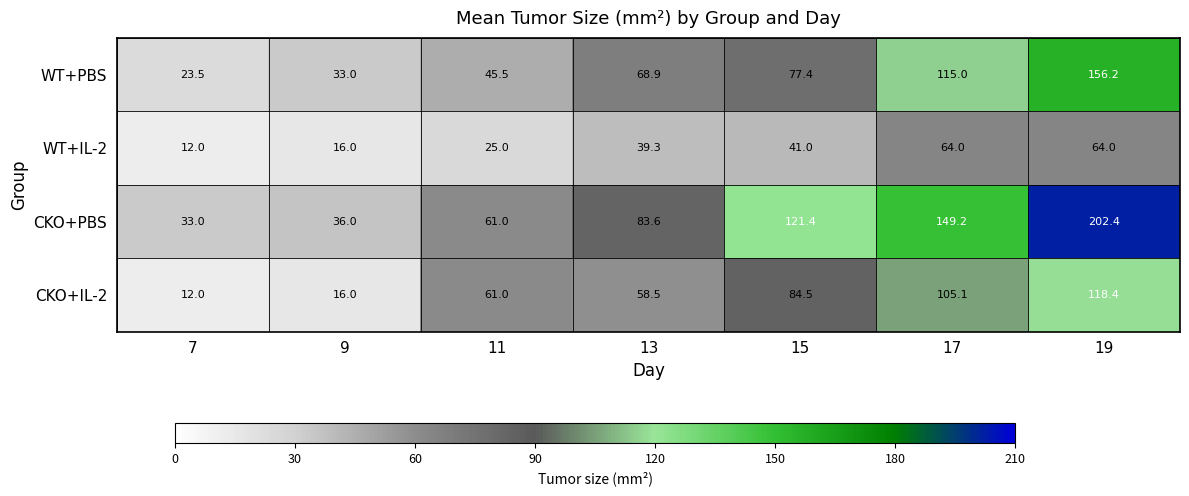

Reading right to left, list all the values displayed in this chart.

WT+PBS: 19=156.2	17=115.0	15=77.4	13=68.9	11=45.5	9=33.0	7=23.5
WT+IL-2: 19=64.0	17=64.0	15=41.0	13=39.3	11=25.0	9=16.0	7=12.0
CKO+PBS: 19=202.4	17=149.2	15=121.4	13=83.6	11=61.0	9=36.0	7=33.0
CKO+IL-2: 19=118.4	17=105.1	15=84.5	13=58.5	11=61.0	9=16.0	7=12.0